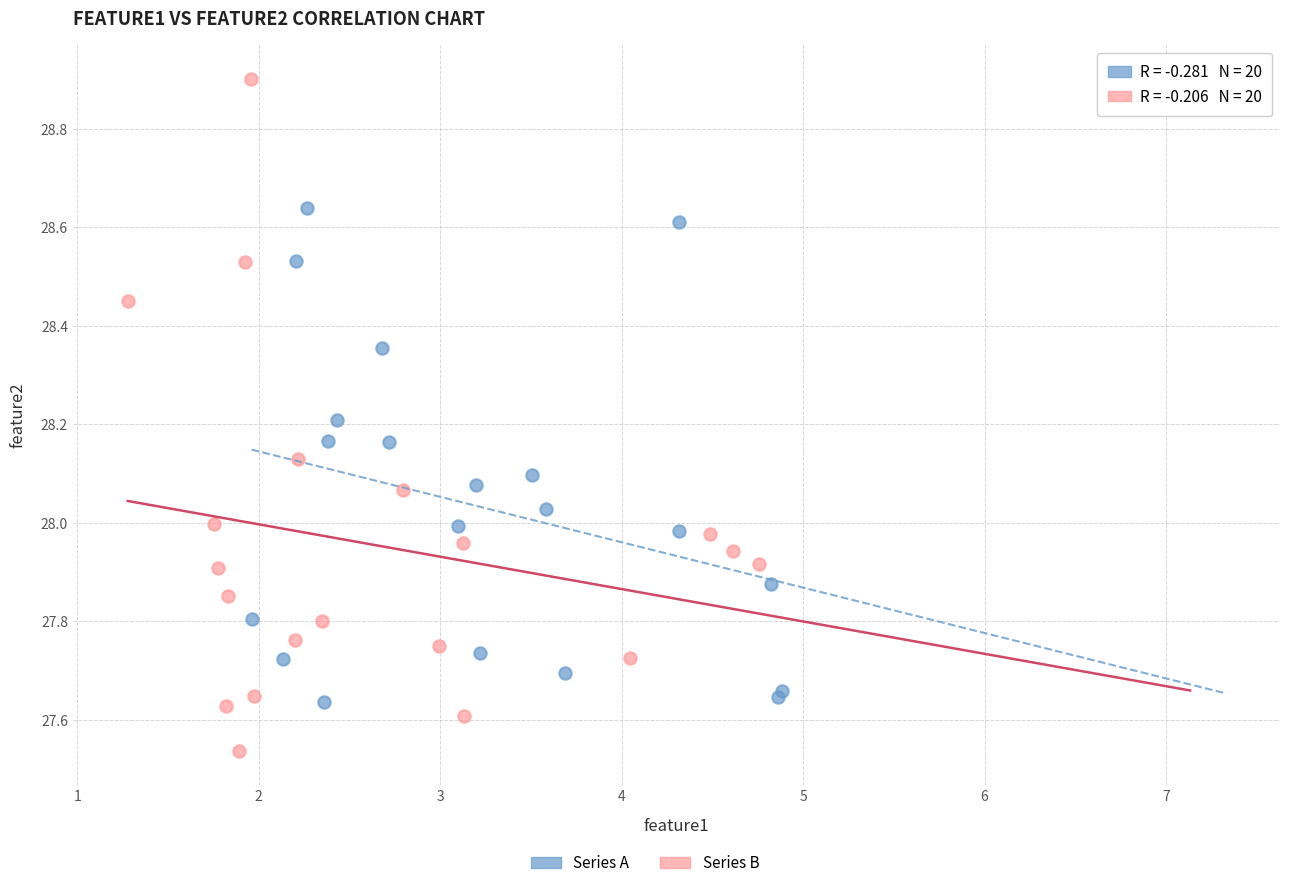

Which series has the widest spread of Y values?

Series B